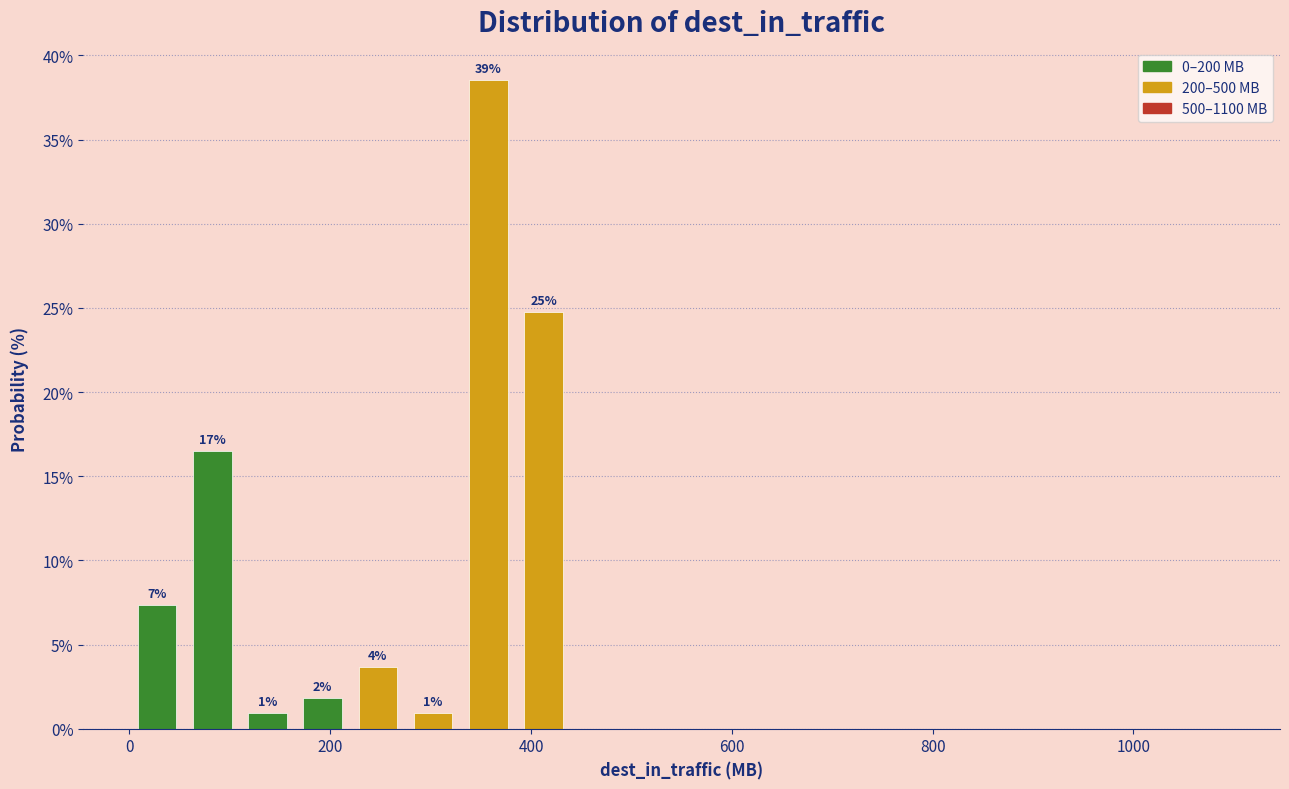

Around what value on the x-axis is the tallest bar? Give the approximate position of its centre, as read against the axis.

360